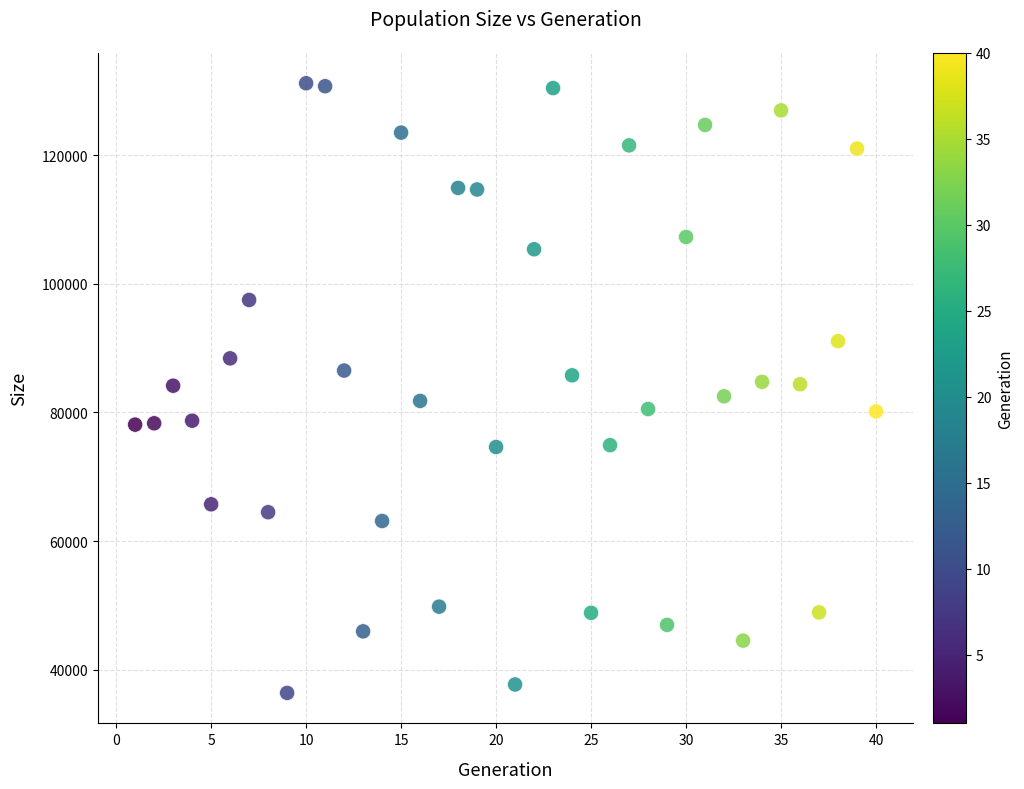

What is the range of Y values (max minus min)?

94825